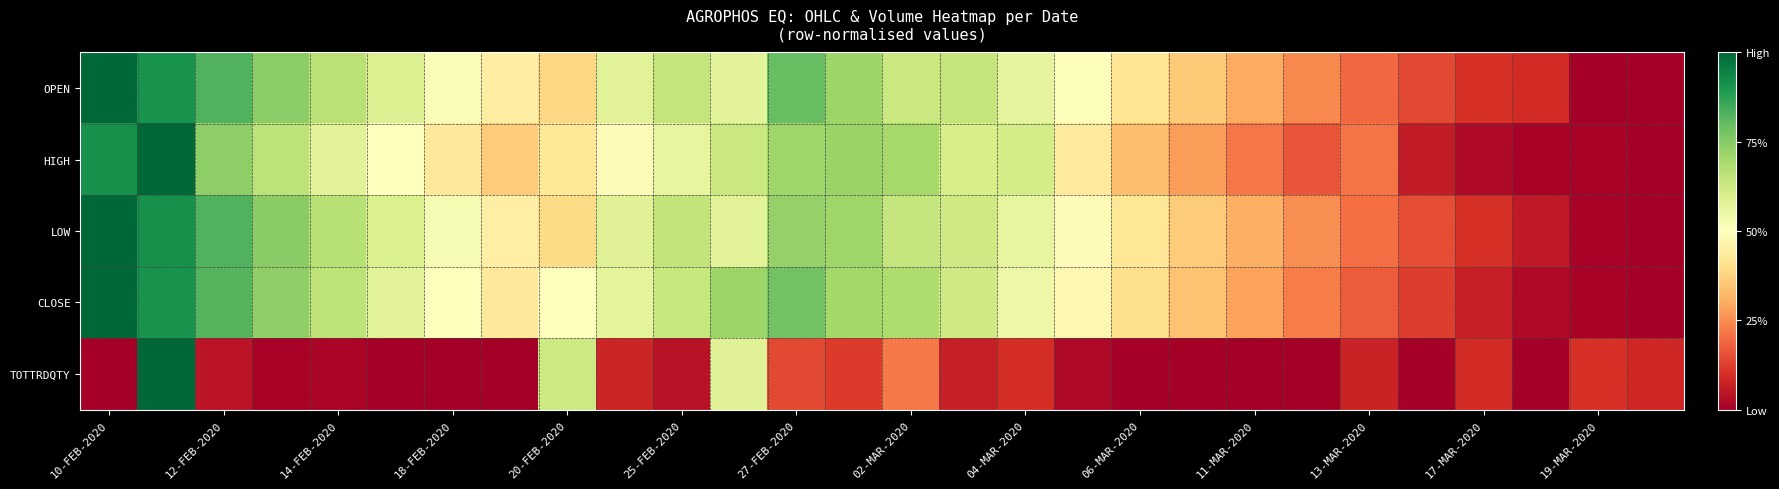

What is the greatest value displayed?

1.0